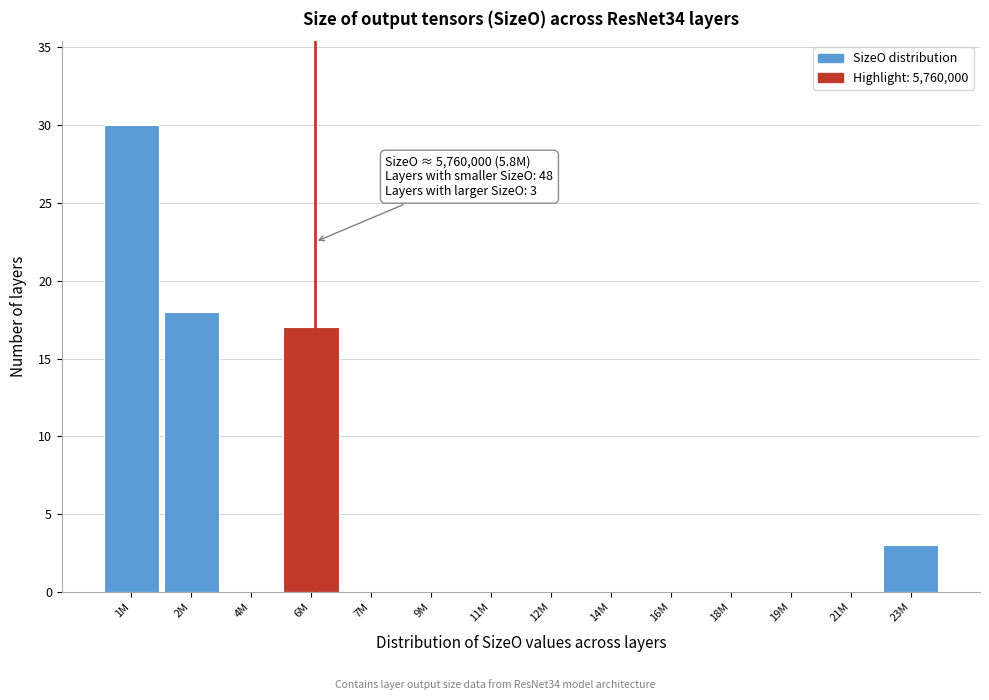

Reading left to right, what are all the values shown in this chart?

1M=30	2M=18	4M=0	6M=17	7M=0	9M=0	11M=0	12M=0	14M=0	16M=0	18M=0	19M=0	21M=0	23M=3